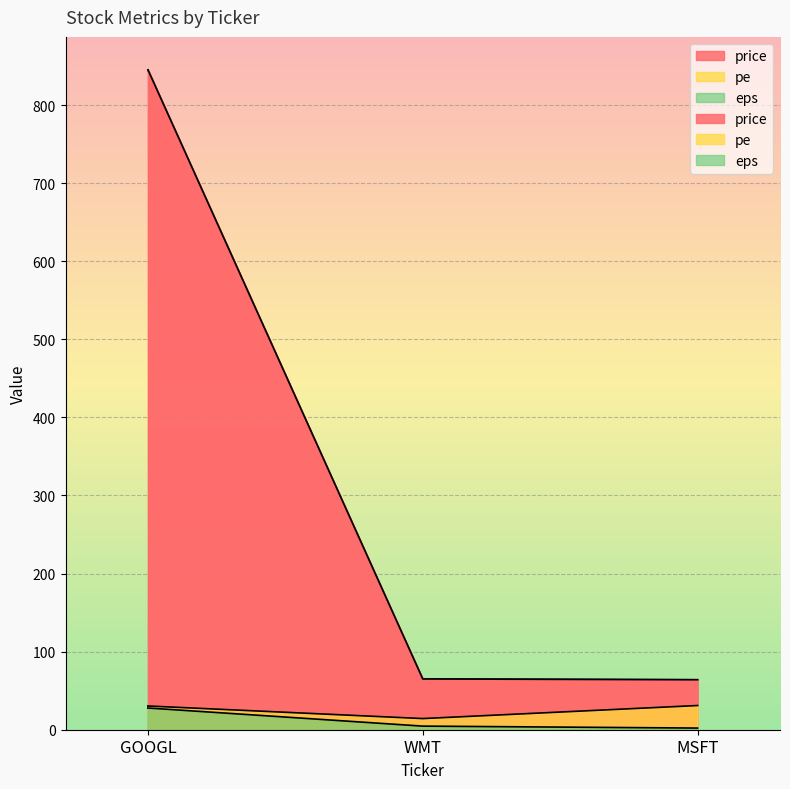

Is it true that eps equals 2.1 at MSFT?

True